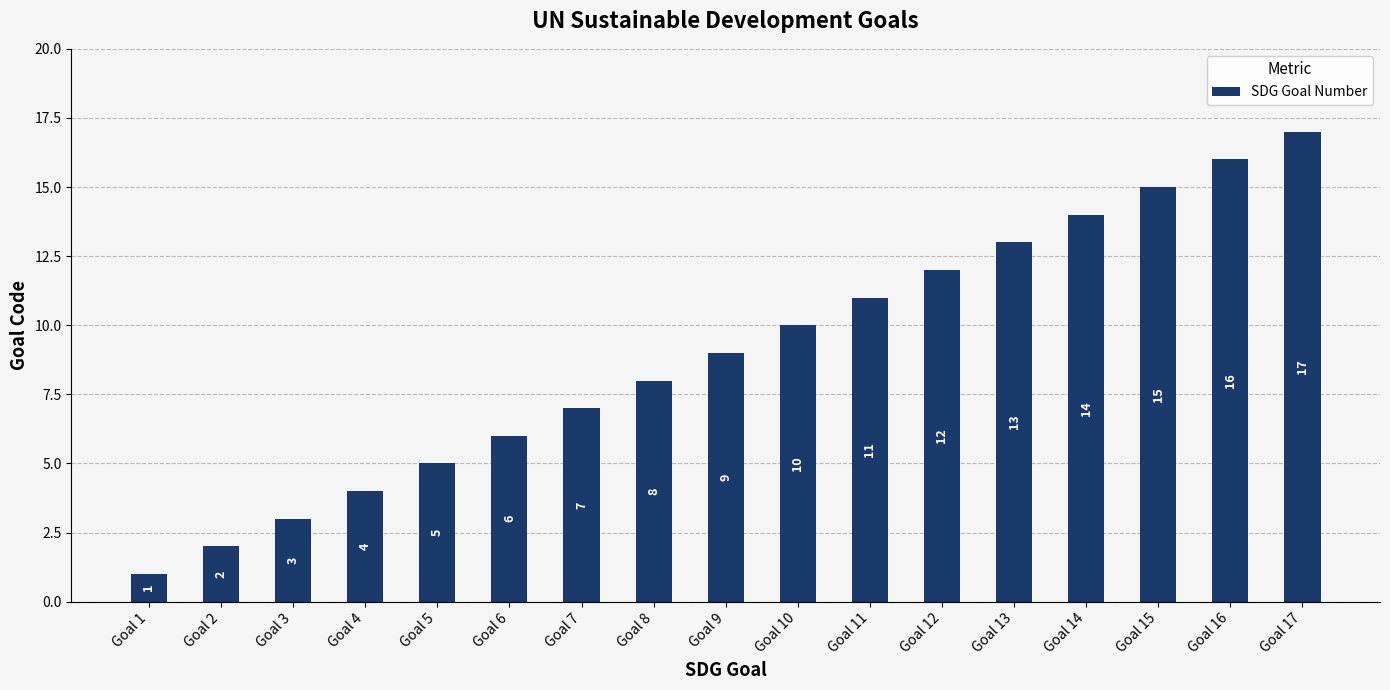

What is the minimum value shown in the chart?

1